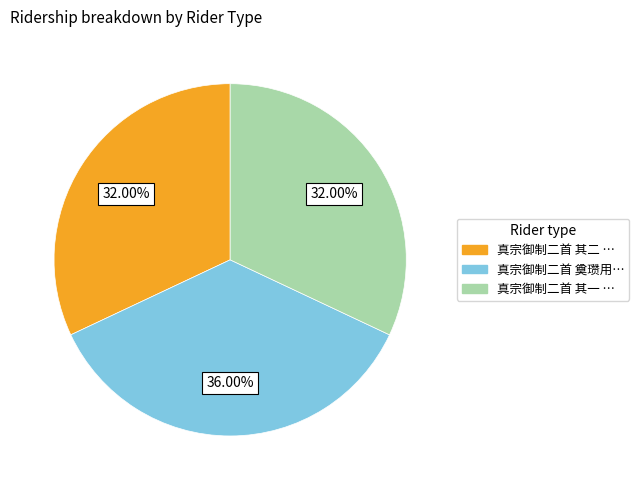

Count the number of slices in the pie.

3